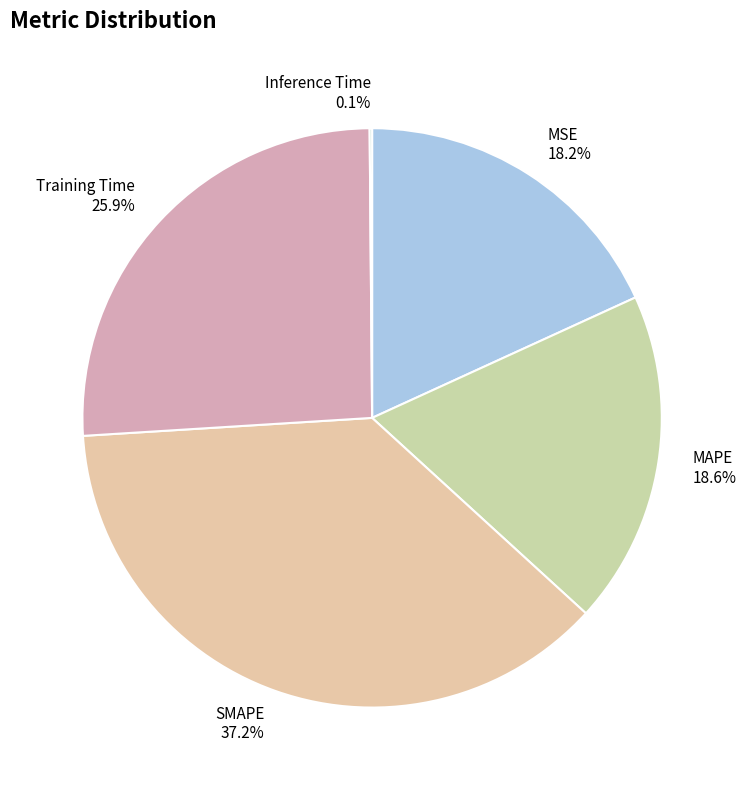

What is the largest slice in the pie chart?

SMAPE